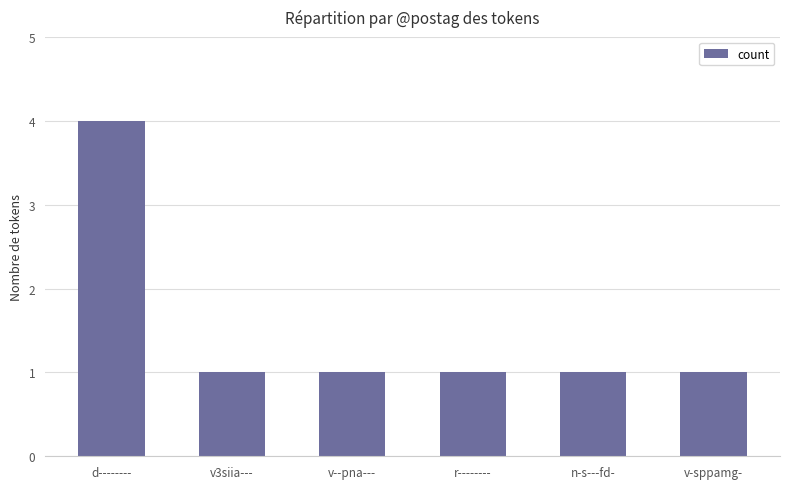

Count the number of data series in this chart.

1